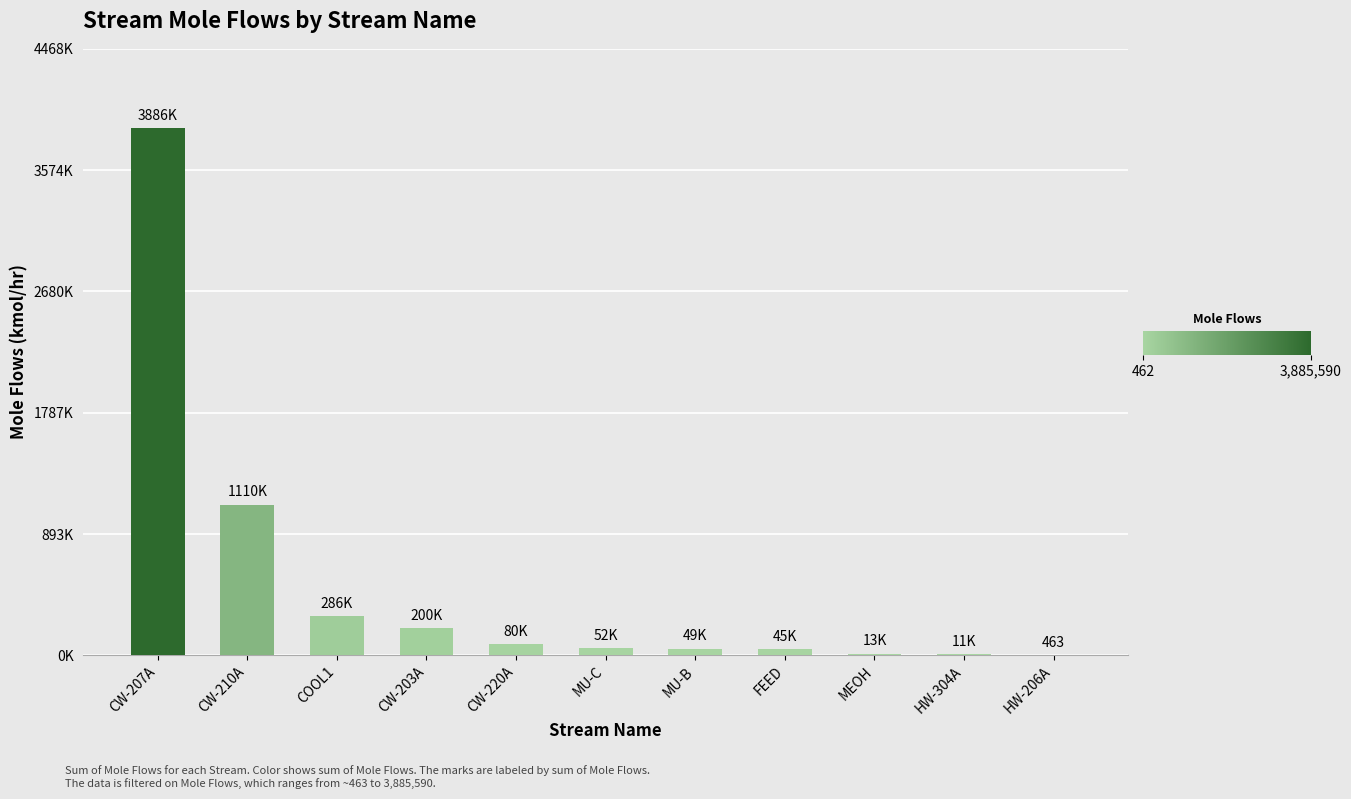

Is it true that the value at MEOH is 19916.6?

False